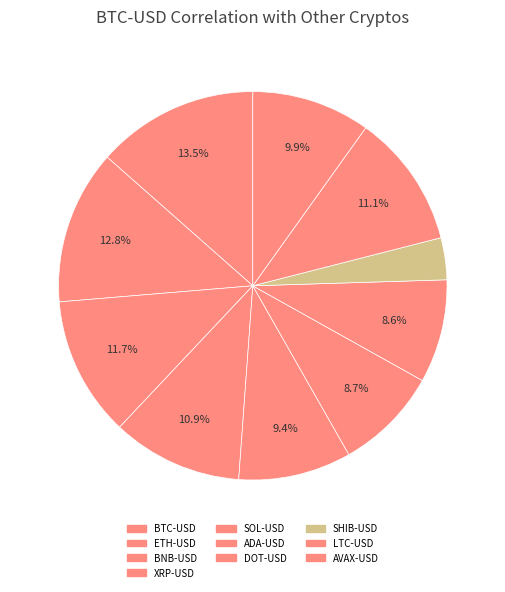

Between ADA-USD and BNB-USD, which is larger?

BNB-USD